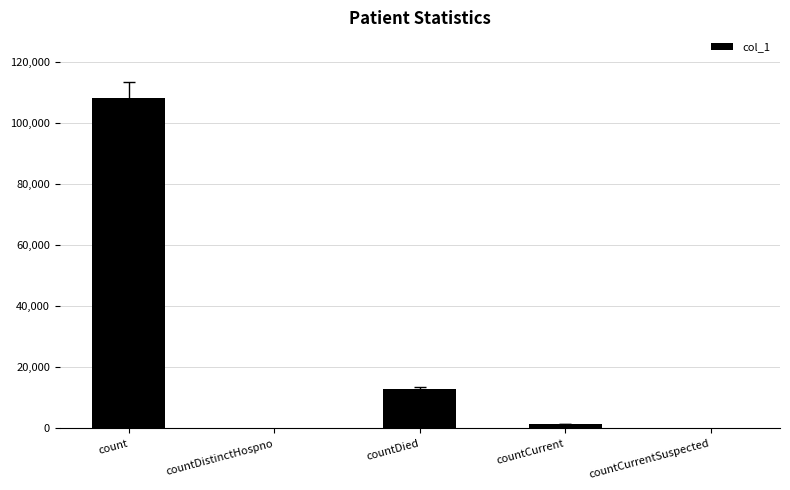

Where does the data first go above 1378?

count